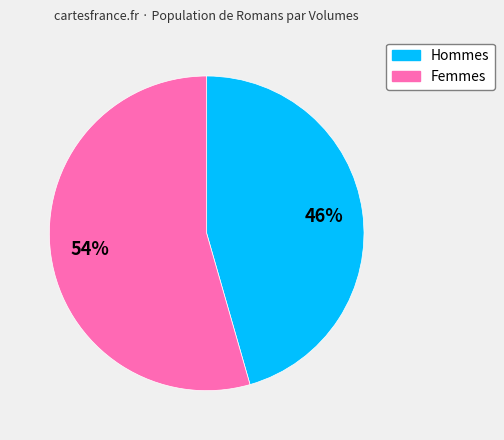

Count the number of slices in the pie.

2